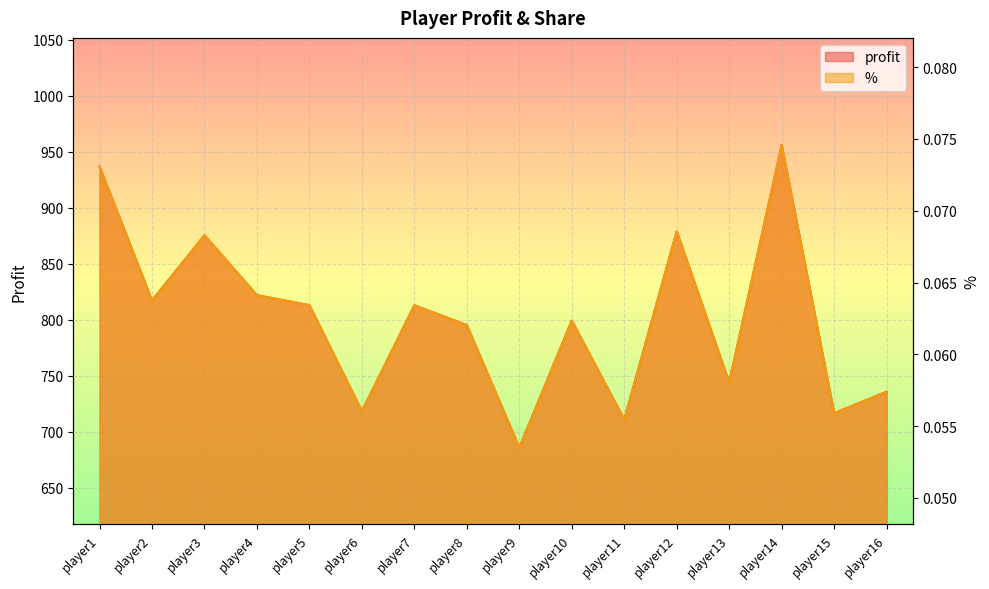

The value of % at player3 is 0.1. True or false?

True